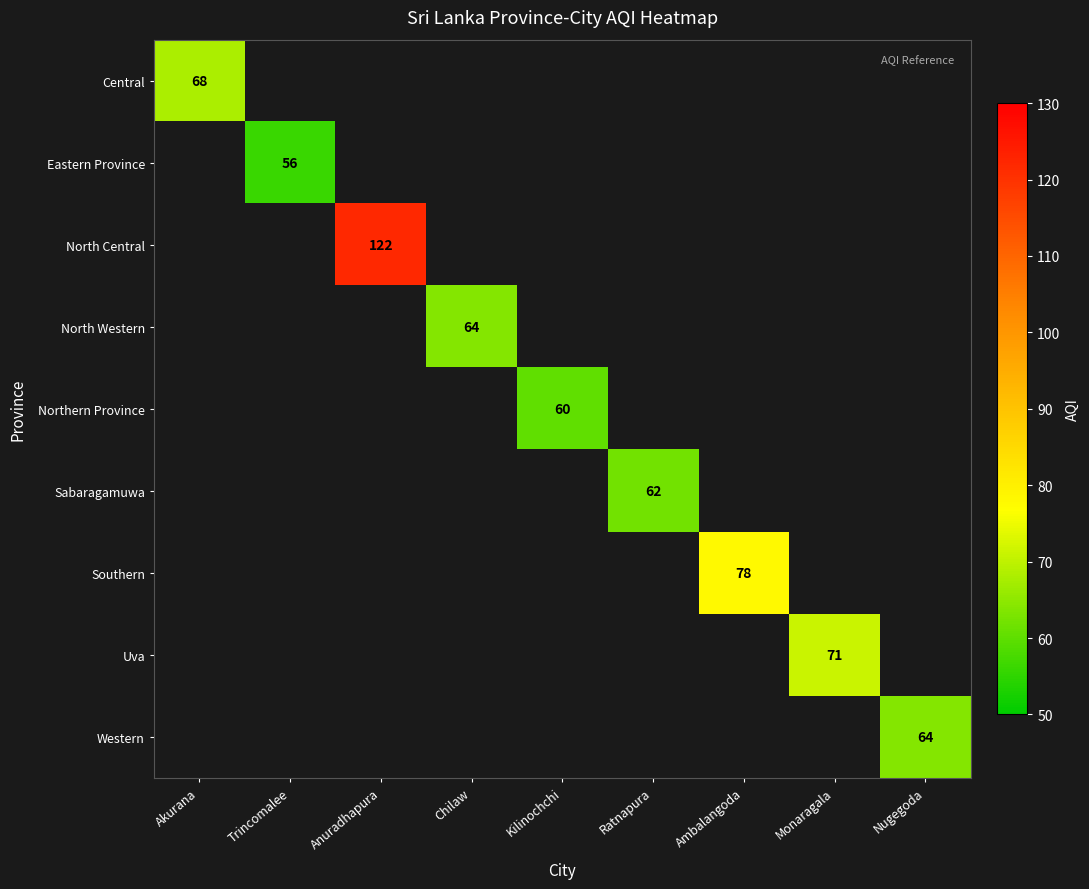

At how many categories does at least one series exceed 99?

1